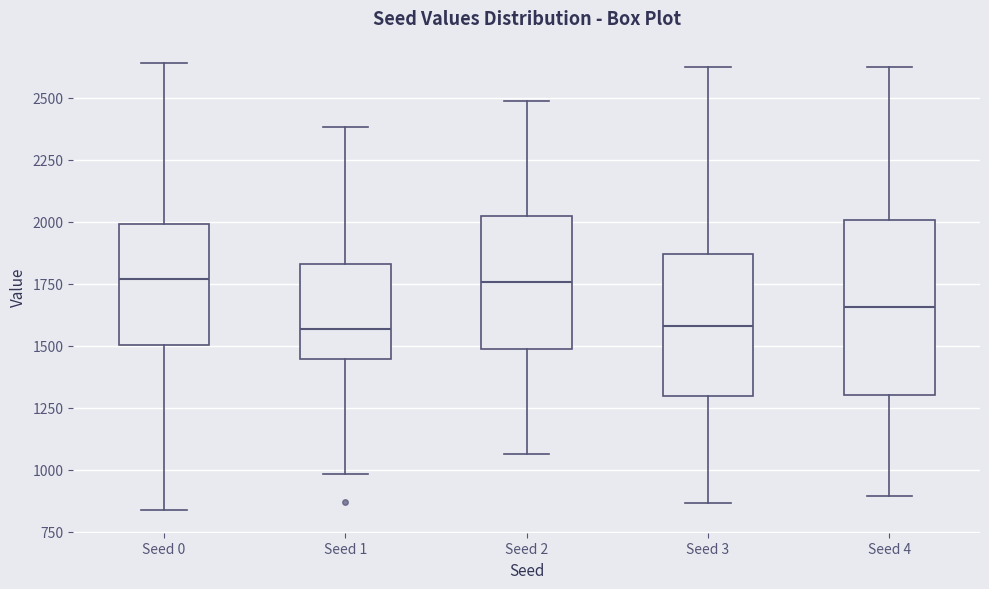

Comparing the boxes themselves (not the whiskers), which one is the tallest?

Seed 4